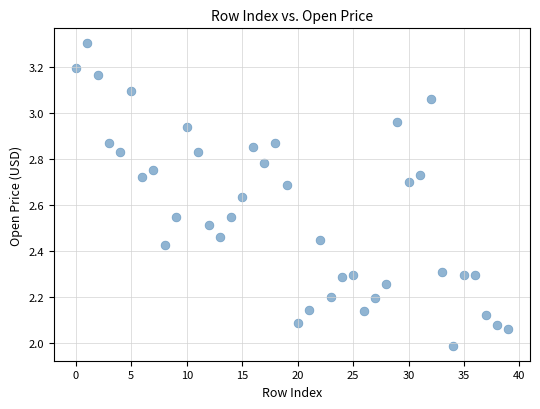

What is the range of Y values (max minus min)?

1.3